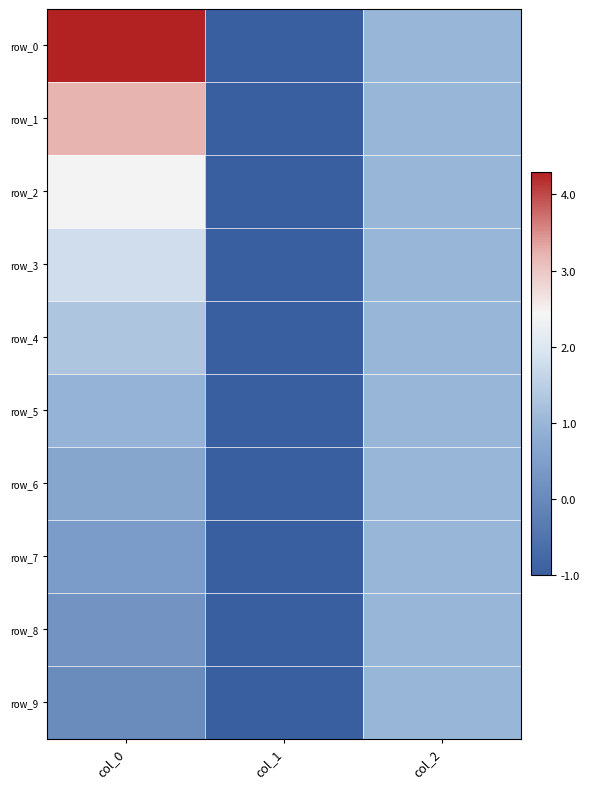

How many data points in row_7 are above 0?

2